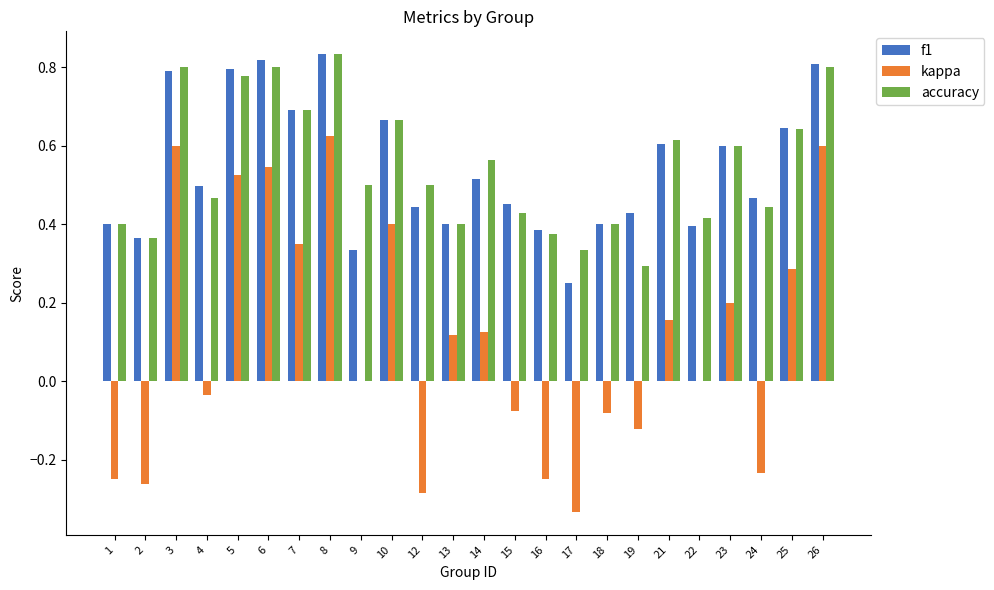

The value of kappa at 10 is 0.2. True or false?

False